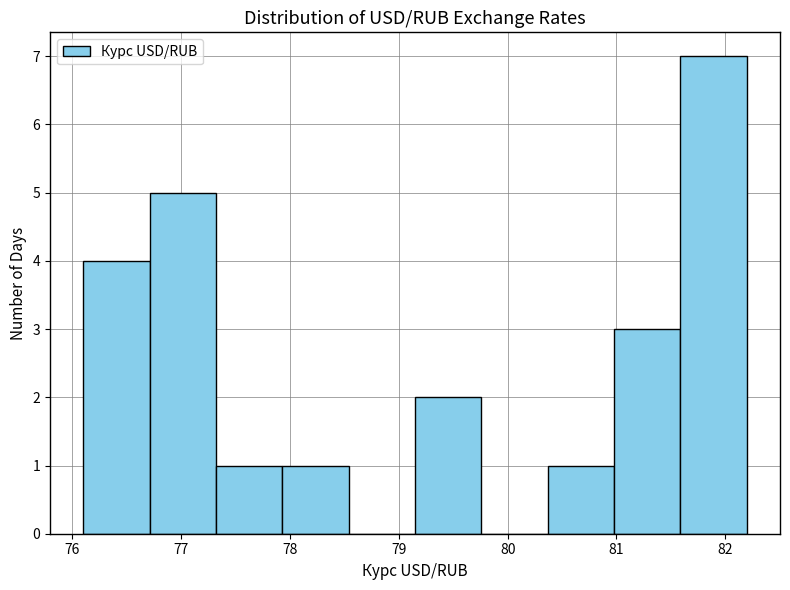

Reading left to right, transcribe this chart: for each bar, give the range it covers on the x-axis and its height. Neither the bar edges nor the heights are printed on the chart, so give them approximately, as read against the axes.

76.1 to 76.7: 4
76.7 to 77.3: 5
77.3 to 77.9: 1
77.9 to 78.5: 1
78.5 to 79.1: 0
79.1 to 79.8: 2
79.8 to 80.4: 0
80.4 to 81.0: 1
81.0 to 81.6: 3
81.6 to 82.2: 7